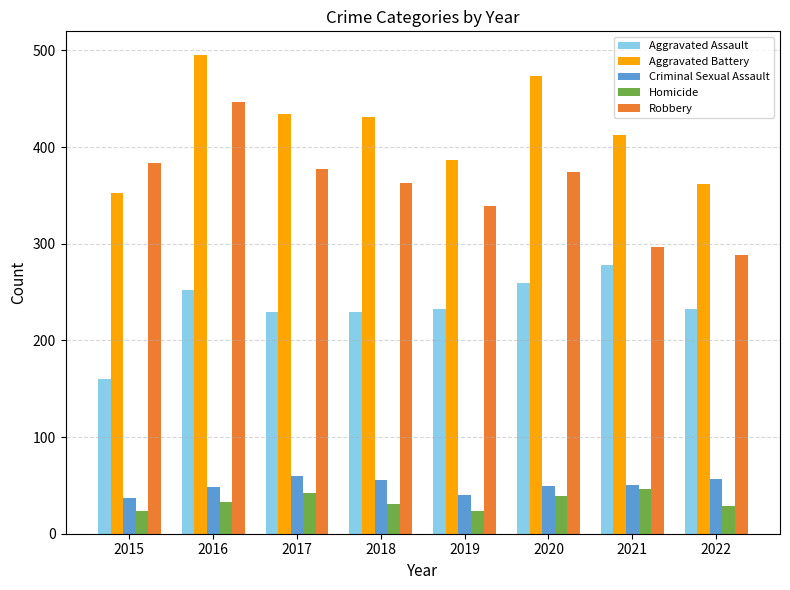

Is it true that Aggravated Battery equals 138 at 2022?

False